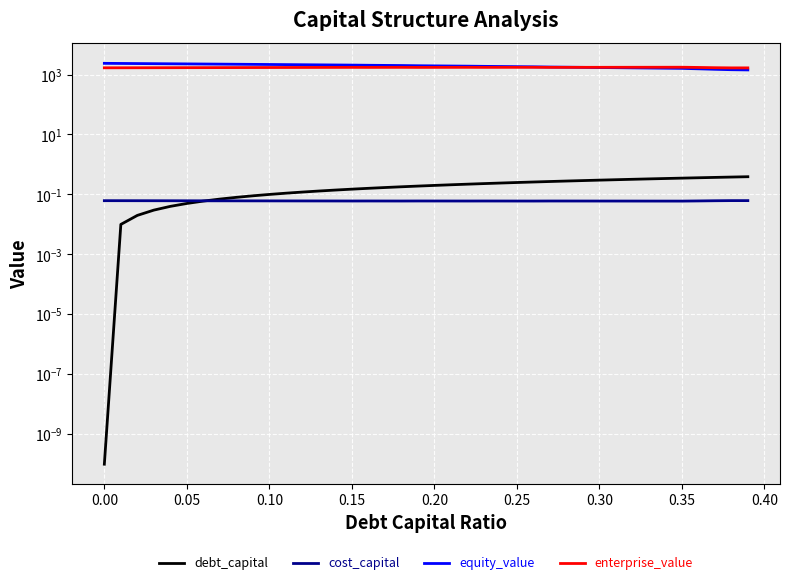

Reading left to right, list all the values displayed in this chart.

debt_capital: 0.0	0.0	0.0	0.0	0.0	0.1	0.1	0.1	0.1	0.1	0.1	0.1	0.1	0.1	0.1	0.1	0.2	0.2	0.2	0.2	0.2	0.2	0.2	0.2	0.2	0.2	0.3	0.3	0.3	0.3	0.3	0.3	0.3	0.3	0.3	0.3	0.4	0.4	0.4	0.4
cost_capital: 0.1	0.1	0.1	0.1	0.1	0.1	0.1	0.1	0.1	0.1	0.1	0.1	0.1	0.1	0.1	0.1	0.1	0.1	0.1	0.1	0.1	0.1	0.1	0.1	0.1	0.1	0.1	0.1	0.1	0.1	0.1	0.1	0.1	0.1	0.1	0.1	0.1	0.1	0.1	0.1
equity_value: 2364.7	2344.6	2324.6	2304.5	2284.5	2264.6	2244.6	2224.6	2204.7	2184.8	2164.9	2145.0	2125.1	2105.3	2085.5	2065.7	2038.6	2018.3	1998.1	1966.6	1945.7	1924.9	1904.0	1876.1	1854.9	1833.8	1812.7	1780.0	1758.4	1736.8	1715.2	1693.7	1672.1	1650.6	1629.0	1607.5	1554.3	1496.5	1450.7	1426.6
enterprise_value: 1677.2	1680.9	1684.7	1688.5	1692.3	1696.2	1700.0	1703.9	1707.8	1711.7	1715.6	1719.5	1723.5	1727.5	1731.4	1735.5	1732.2	1735.8	1739.3	1731.6	1734.6	1737.6	1740.6	1736.4	1739.1	1741.8	1744.5	1735.6	1737.8	1740.1	1742.3	1744.6	1746.9	1749.1	1751.4	1753.7	1724.3	1690.3	1668.3	1668.1